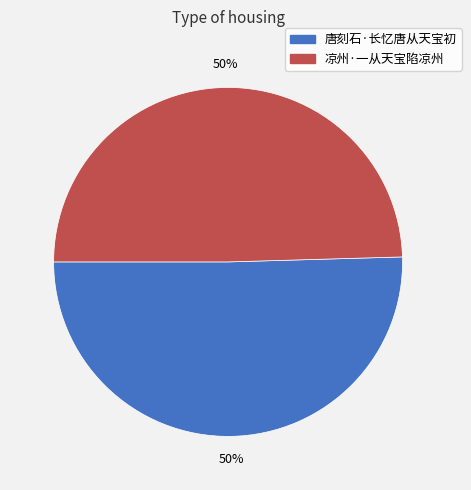

Approximately how many times larger is the value at 凉州·一从天宝陷凉州 compared to 唐刻石·长忆唐从天宝初?

1.0